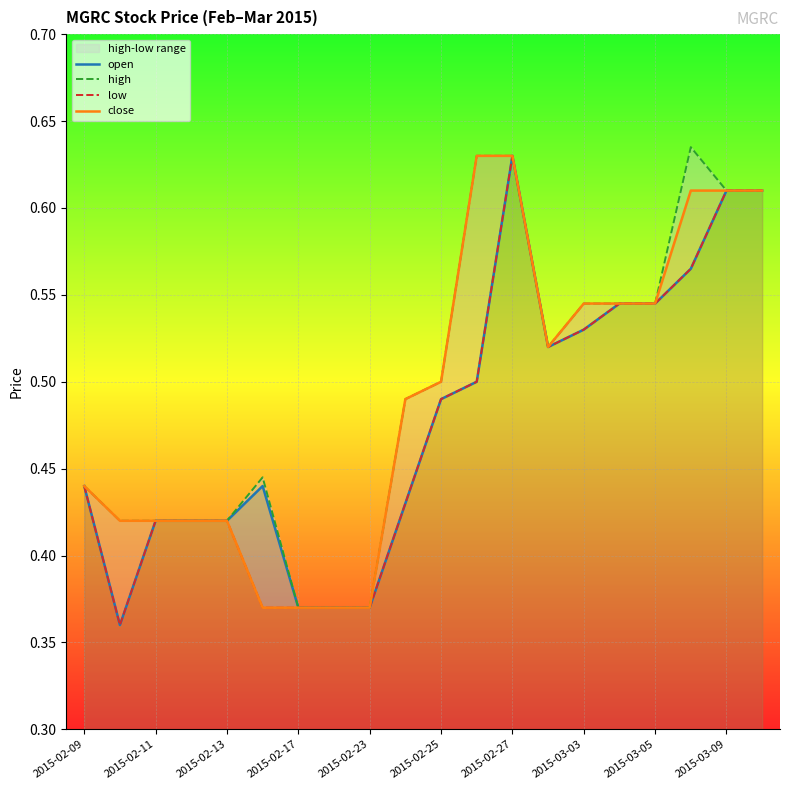

Is it true that close equals 0.6 at 2015-02-11?

False